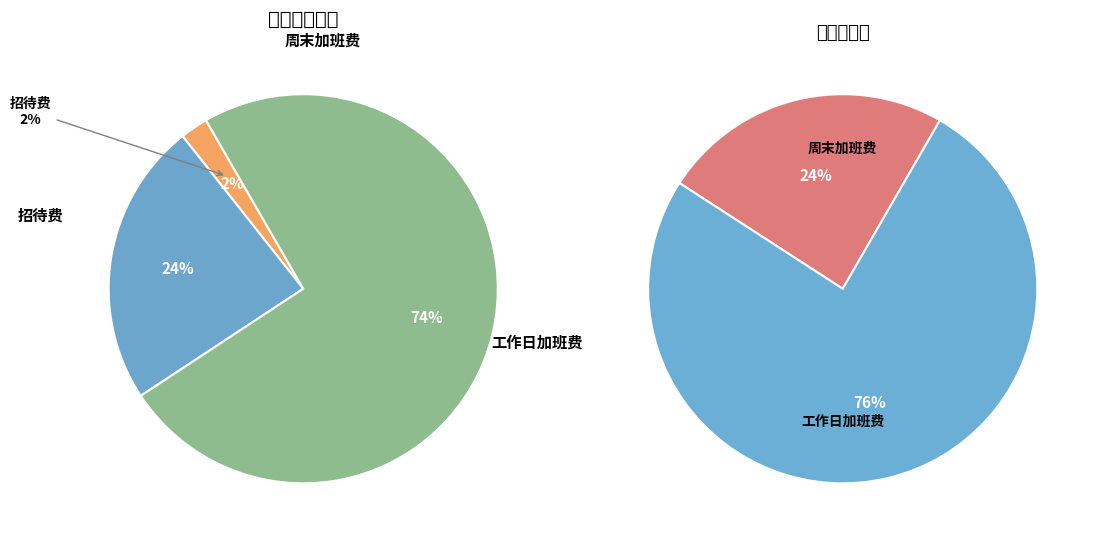

Does 4 account for over 50% of the chart?

No